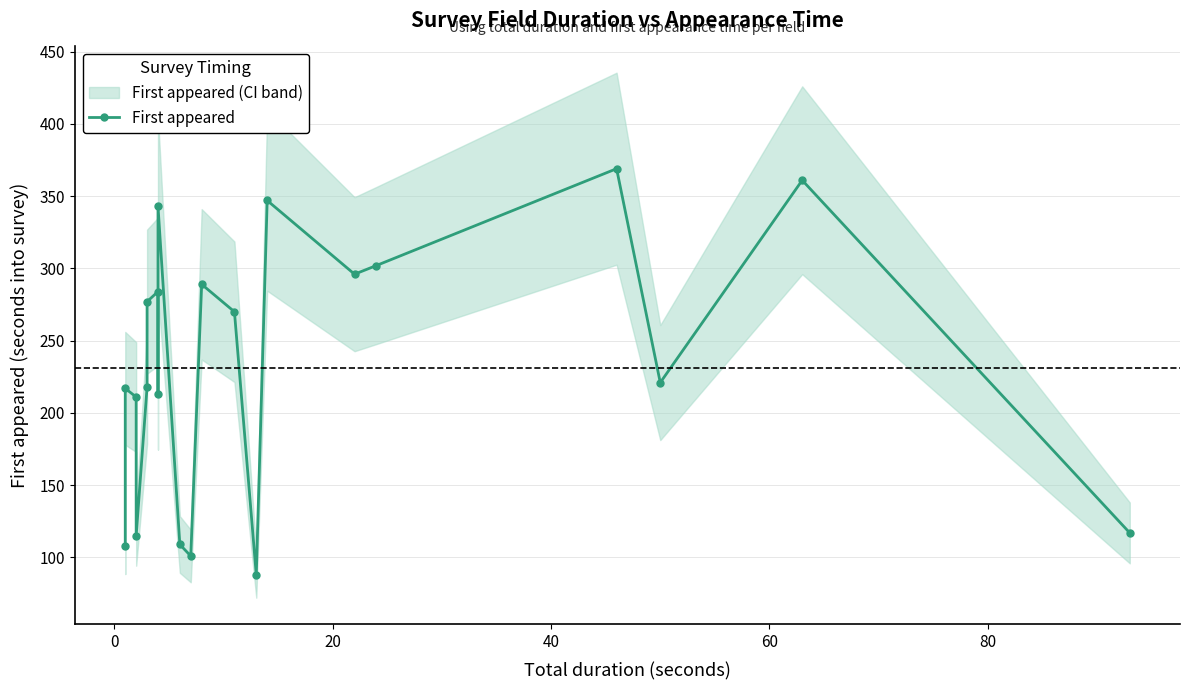

What is the difference between the maximum and second lowest values?

268